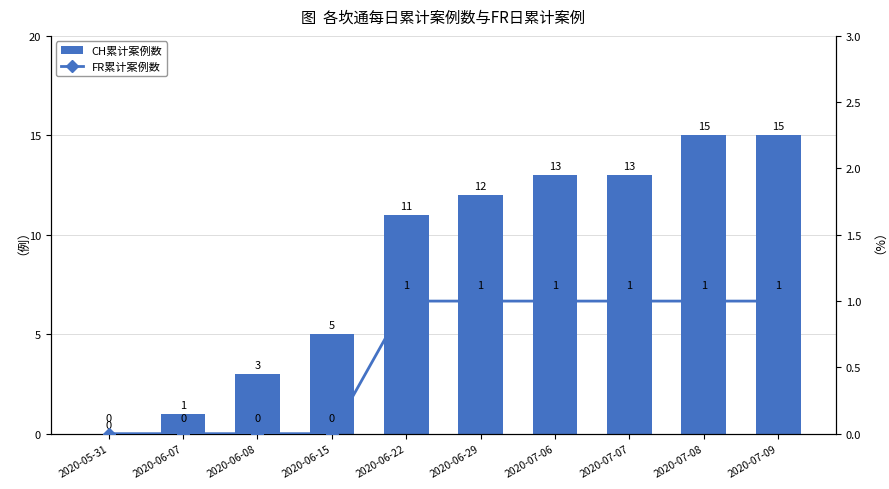

List the labels in order of CH累计案例数 value, smallest first.

2020-05-31, 2020-06-07, 2020-06-08, 2020-06-15, 2020-06-22, 2020-06-29, 2020-07-06, 2020-07-07, 2020-07-08, 2020-07-09